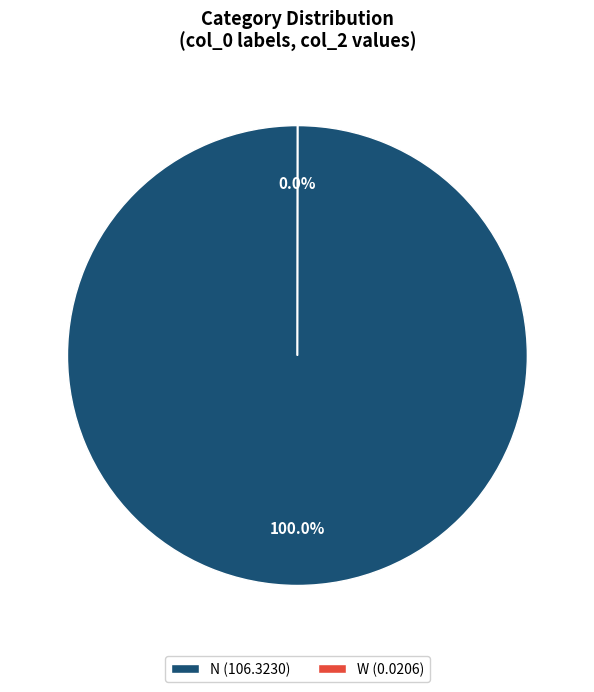

Is there a majority slice in this chart?

Yes